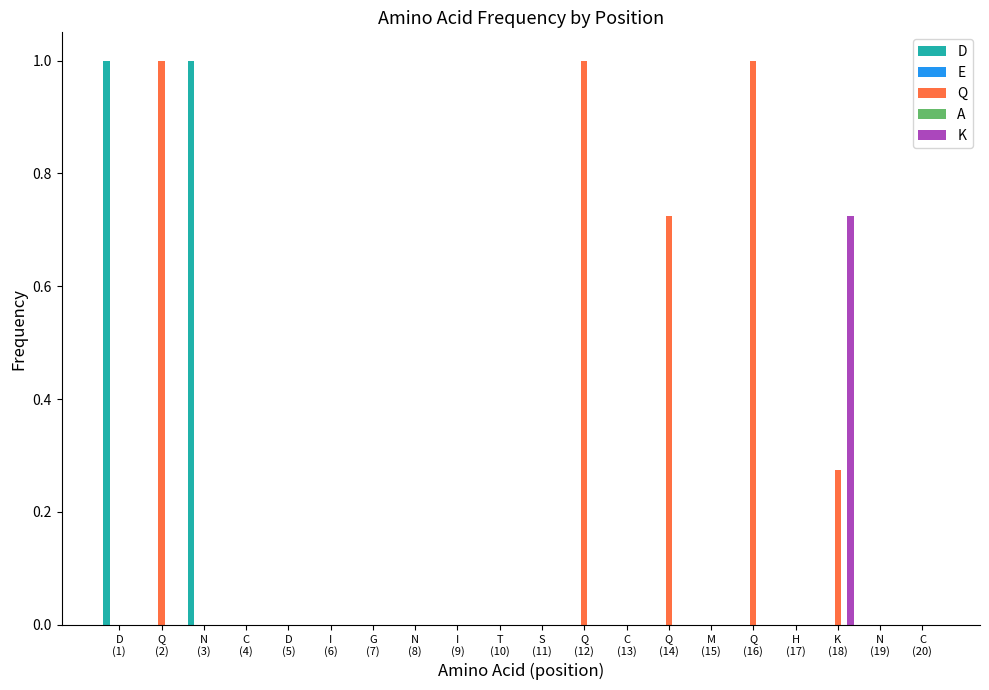

Reading right to left, list all the values displayed in this chart.

D: 0.0	0.0	0.0	0.0	0.0	0.0	0.0	0.0	0.0	0.0	0.0	0.0	0.0	0.0	0.0	0.0	0.0	1.0	0.0	1.0
E: 0.0	0.0	0.0	0.0	0.0	0.0	0.0	0.0	0.0	0.0	0.0	0.0	0.0	0.0	0.0	0.0	0.0	0.0	0.0	0.0
Q: 0.0	0.0	0.3	0.0	1.0	0.0	0.7	0.0	1.0	0.0	0.0	0.0	0.0	0.0	0.0	0.0	0.0	0.0	1.0	0.0
A: 0.0	0.0	0.0	0.0	0.0	0.0	0.0	0.0	0.0	0.0	0.0	0.0	0.0	0.0	0.0	0.0	0.0	0.0	0.0	0.0
K: 0.0	0.0	0.7	0.0	0.0	0.0	0.0	0.0	0.0	0.0	0.0	0.0	0.0	0.0	0.0	0.0	0.0	0.0	0.0	0.0